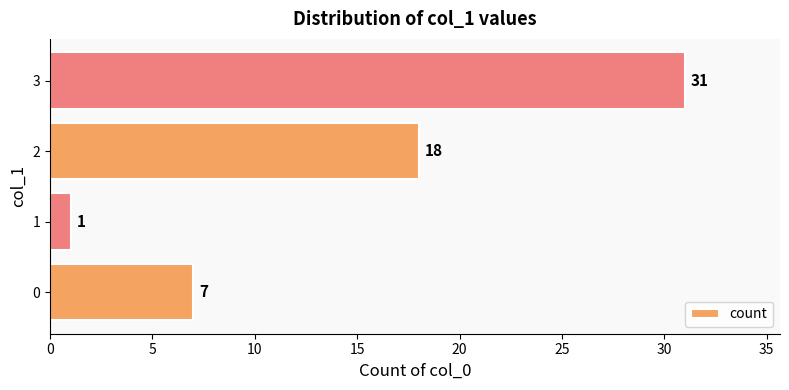

Which has a higher value, 1 or 3?

3